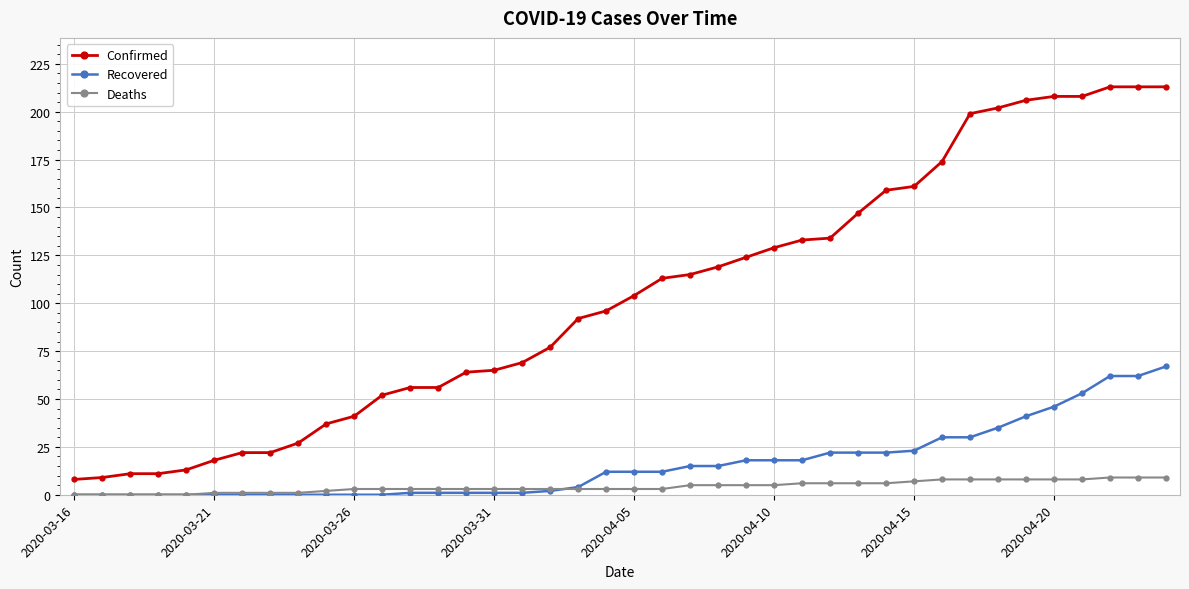

Which series has the largest total across all categories?

Confirmed